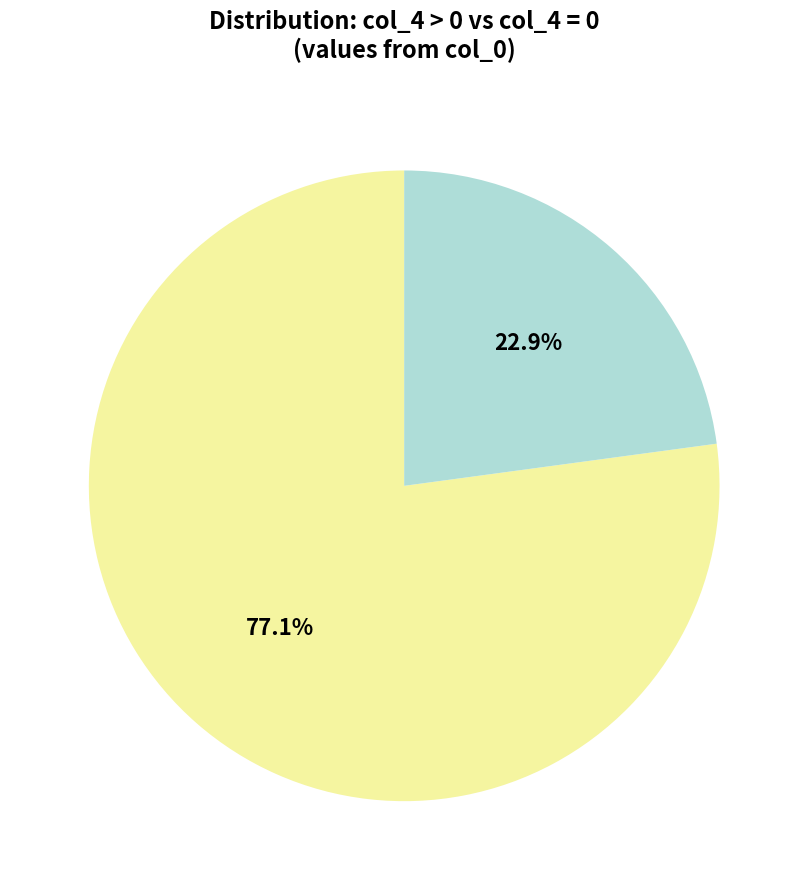

Is there a majority slice in this chart?

Yes